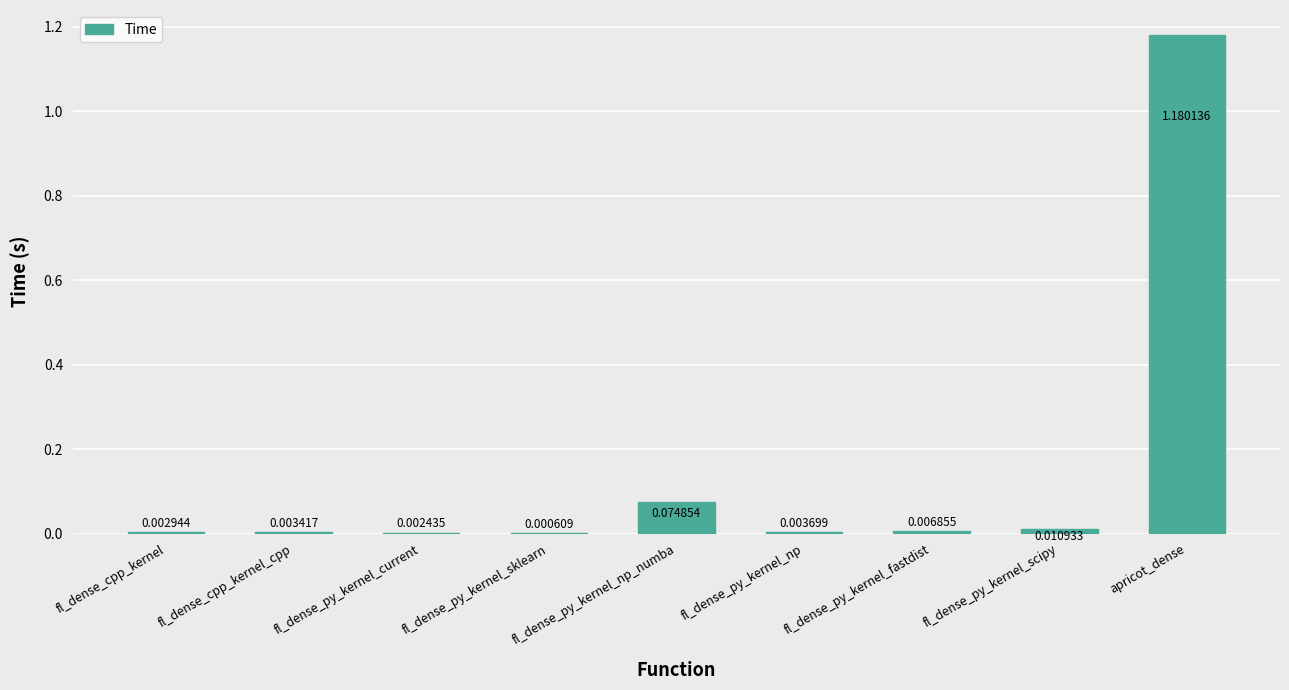

The chart shows a value of 0.0 at fl_dense_py_kernel_np_numba. True or false?

False